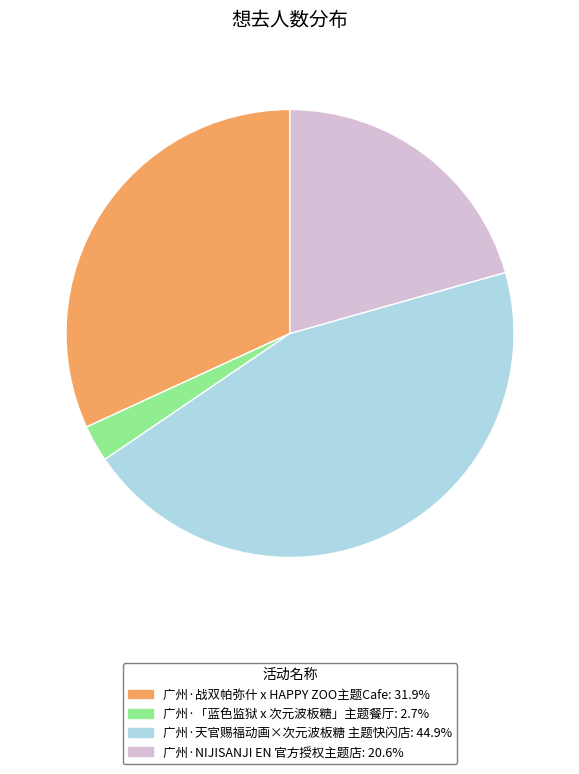

How many segments does this pie chart have?

4